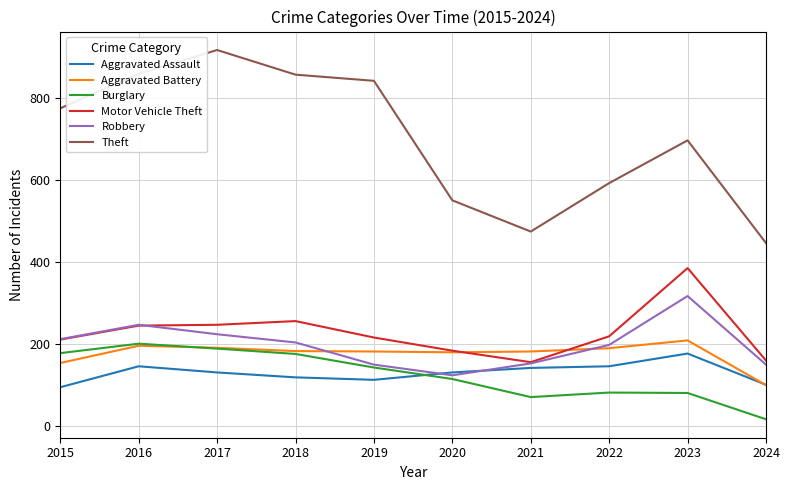

At which label does Aggravated Battery reach its minimum?

2024